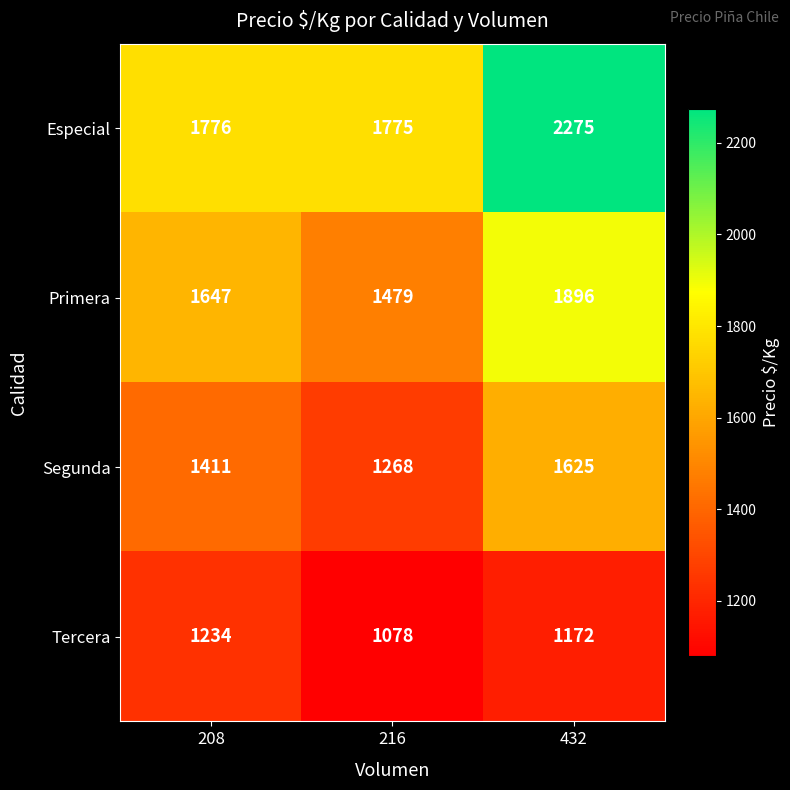

At which label does Tercera first exceed 1172?

208